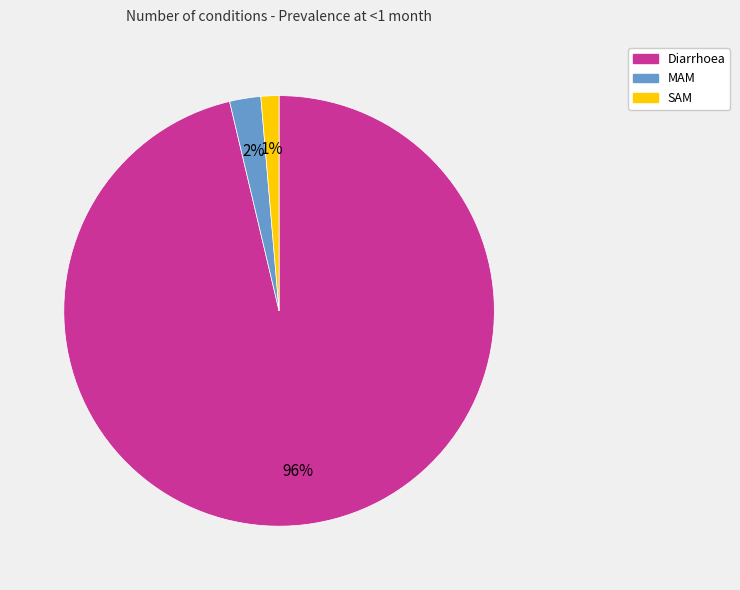

Is there any slice that represents more than half of the pie?

Yes